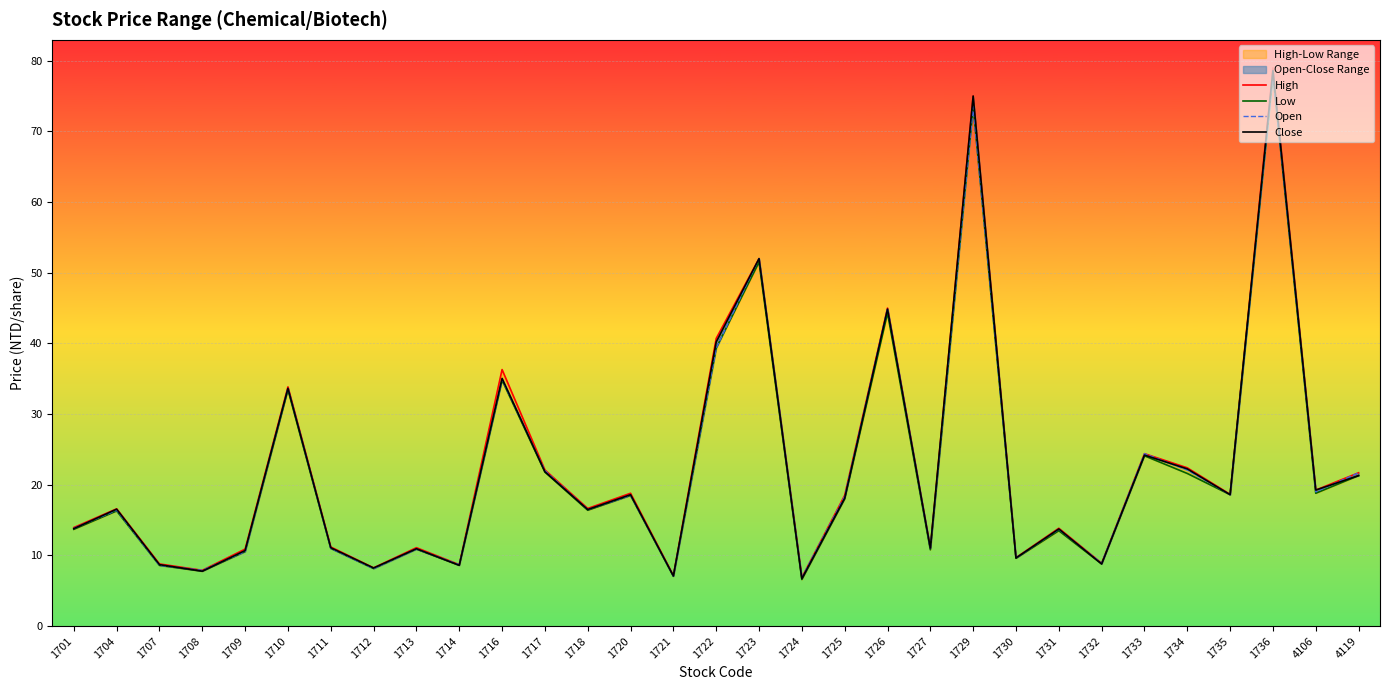

Reading left to right, list all the values displayed in this chart.

High: 1701=13.9	1704=16.6	1707=8.8	1708=7.9	1709=10.9	1710=33.9	1711=11.2	1712=8.2	1713=11.1	1714=8.7	1716=36.3	1717=22.1	1718=16.6	1720=18.8	1721=7.2	1722=40.7	1723=52.0	1724=6.9	1725=18.5	1726=45.0	1727=11.1	1729=75.0	1730=9.7	1731=13.8	1732=8.9	1733=24.4	1734=22.4	1735=18.6	1736=79.0	4106=19.2	4119=21.7
Low: 1701=13.7	1704=16.3	1707=8.6	1708=7.8	1709=10.6	1710=33.5	1711=11.0	1712=8.2	1713=10.9	1714=8.6	1716=34.8	1717=21.8	1718=16.4	1720=18.5	1721=7.0	1722=39.4	1723=51.5	1724=6.6	1725=18.0	1726=44.3	1727=10.8	1729=73.5	1730=9.6	1731=13.5	1732=8.8	1733=24.1	1734=21.6	1735=18.6	1736=78.0	4106=18.8	4119=21.3
Open: 1701=13.8	1704=16.4	1707=8.6	1708=7.9	1709=10.6	1710=33.7	1711=11.0	1712=8.2	1713=10.9	1714=8.7	1716=34.9	1717=22.0	1718=16.5	1720=18.5	1721=7.1	1722=39.4	1723=52.0	1724=6.9	1725=18.4	1726=45.0	1727=11.0	1729=73.5	1730=9.7	1731=13.7	1732=8.9	1733=24.4	1734=22.1	1735=18.6	1736=78.0	4106=19.0	4119=21.7
Close: 1701=13.8	1704=16.6	1707=8.7	1708=7.8	1709=10.7	1710=33.6	1711=11.1	1712=8.2	1713=10.9	1714=8.6	1716=35.0	1717=21.9	1718=16.5	1720=18.6	1721=7.1	1722=40.2	1723=52.0	1724=6.7	1725=18.1	1726=44.9	1727=11.1	1729=75.0	1730=9.7	1731=13.8	1732=8.8	1733=24.2	1734=22.2	1735=18.6	1736=78.6	4106=19.2	4119=21.3